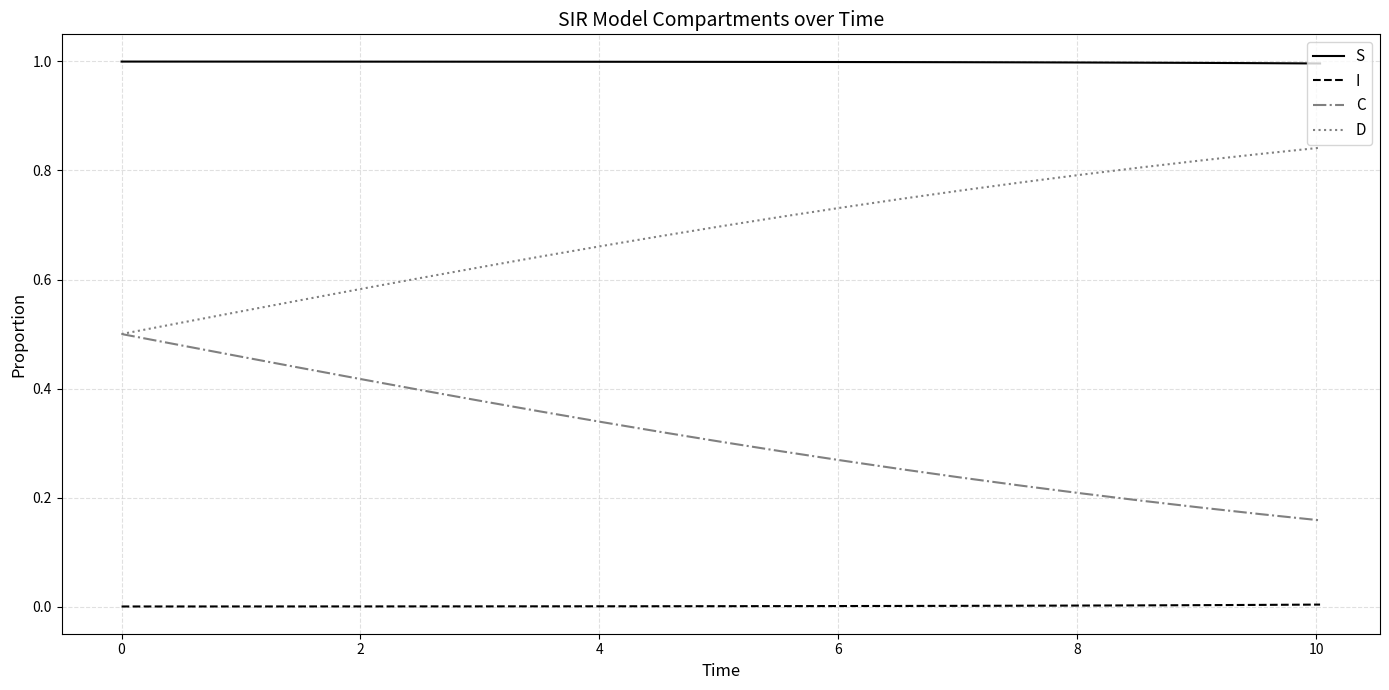

Which series has the largest total across all categories?

S